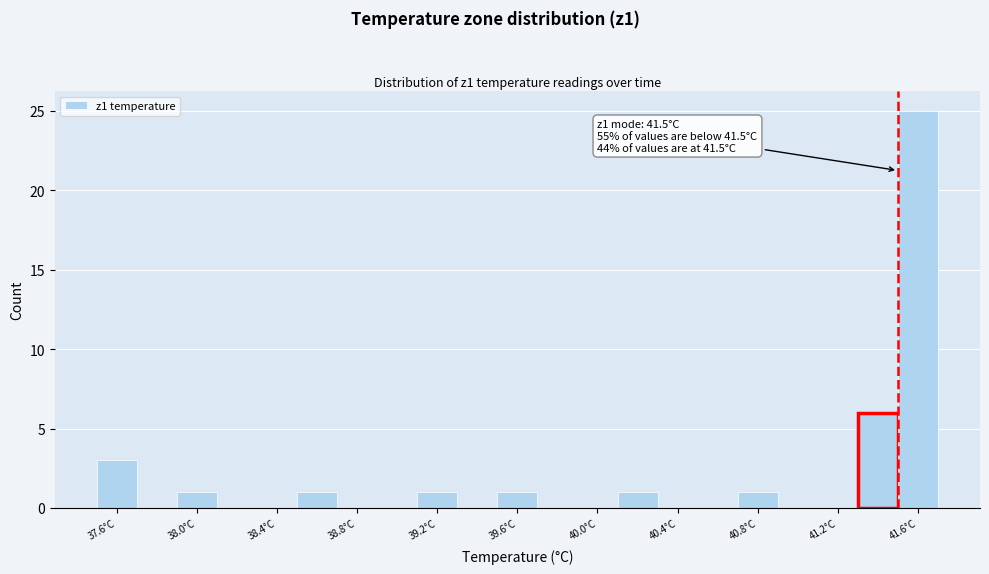

Over which range of the x-axis is the bar tallest?

41.5 to 41.7